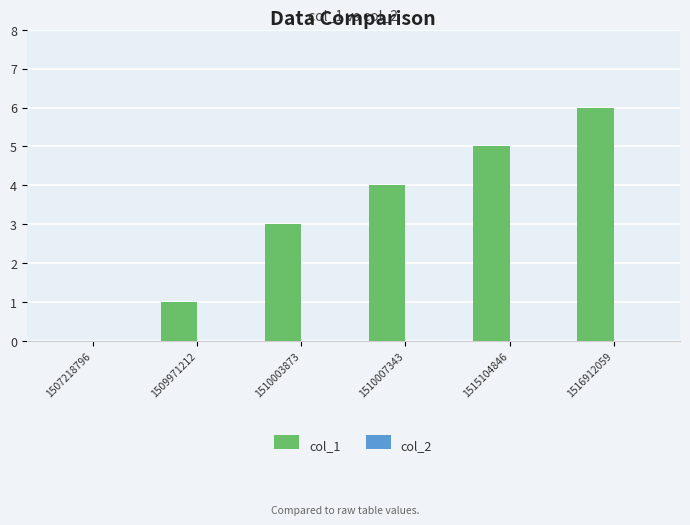

Is it true that the value at 1510007343 is 2?

False